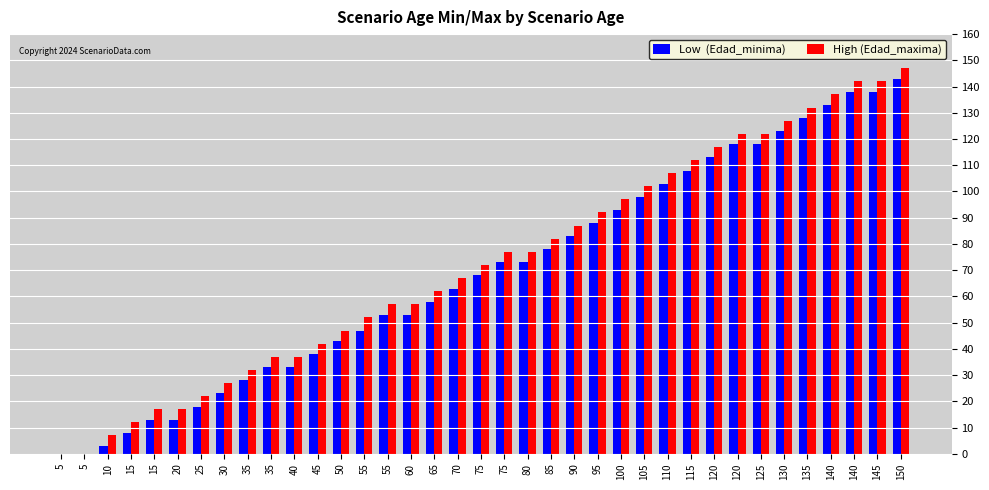

True or false: High (Edad_maxima) has a value of 35 at 25.

False